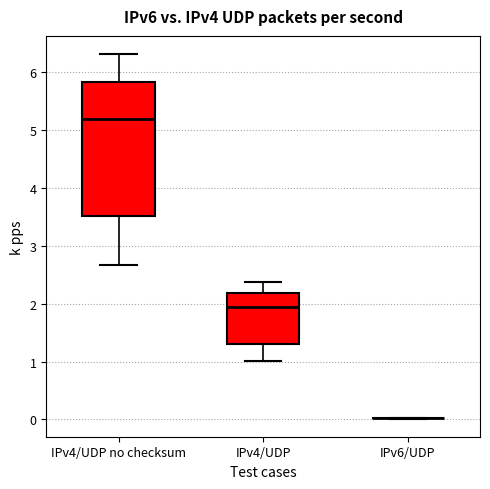

Reading left to right, read every box against the y-axis: the position of its median line, the range the box covers, and the ends of its whiskers. The values are not printed on the chart, so give them approximately, as read against the axis.

IPv4/UDP no checksum: median 5.2, box 3.5 to 5.8, whiskers 2.7 to 6.3
IPv4/UDP: median 1.9, box 1.3 to 2.2, whiskers 1.0 to 2.4
IPv6/UDP: box collapsed to a line at 0.0, whiskers 0.0 to 0.0